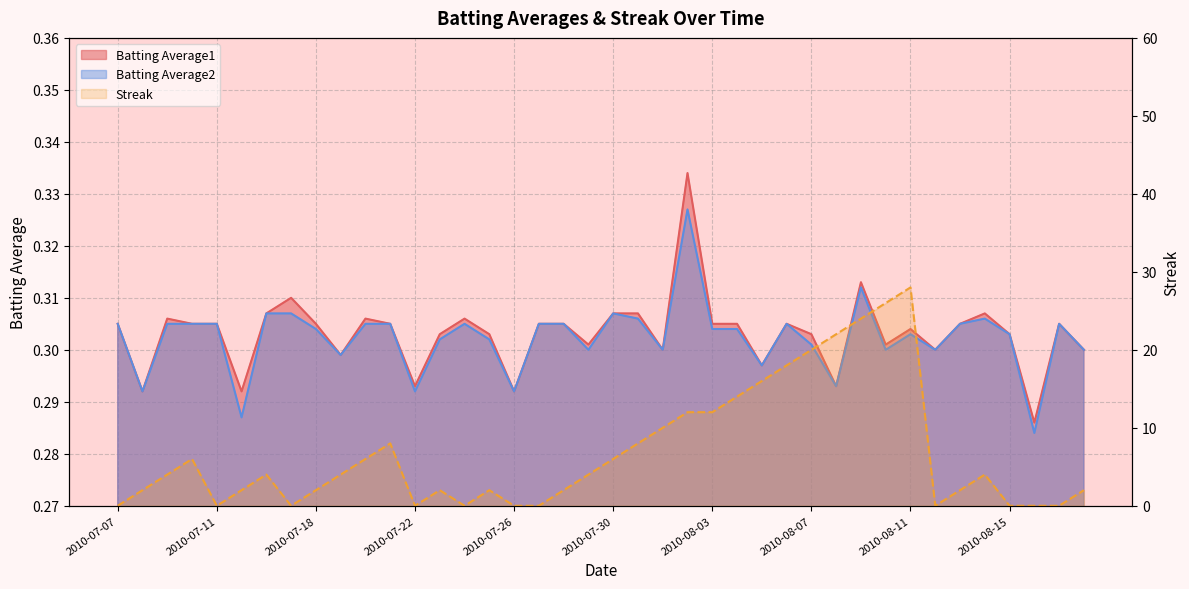

How many interior local peaks does the Batting Average1 series have?

10